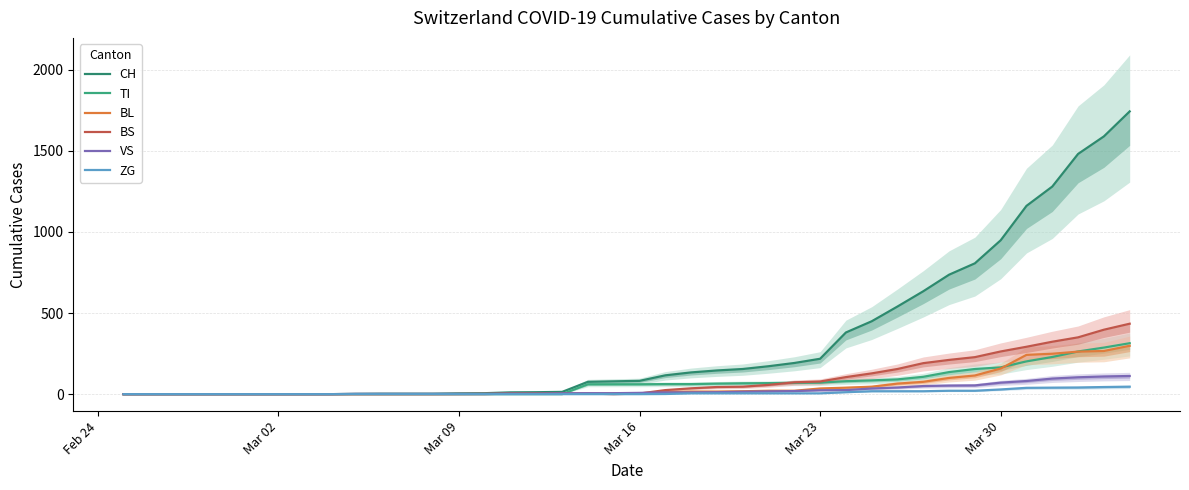

Is it true that ZG equals 0 at 21?

False